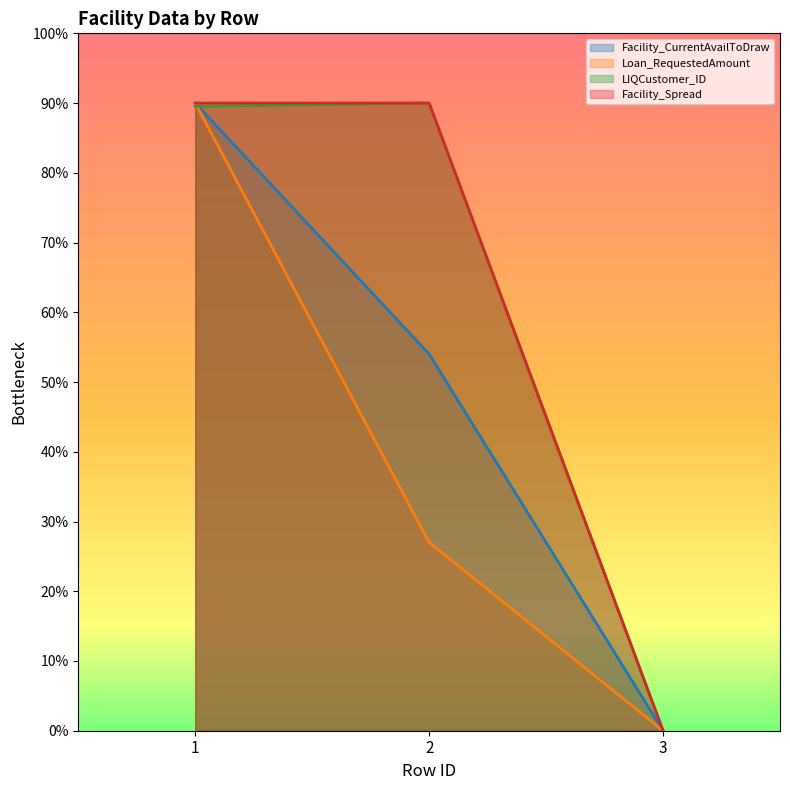

What is the maximum value shown in the chart?

90.0